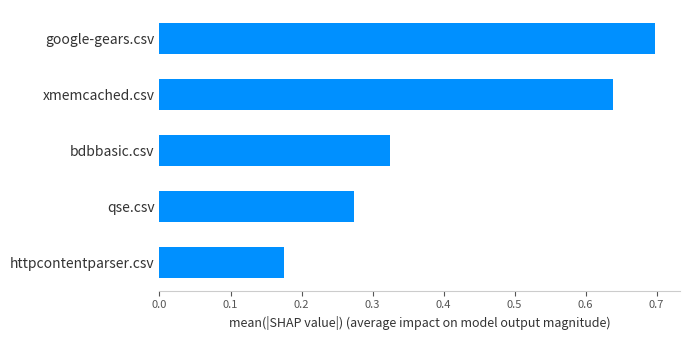

At which category does the chart reach its peak across all series?

google-gears.csv